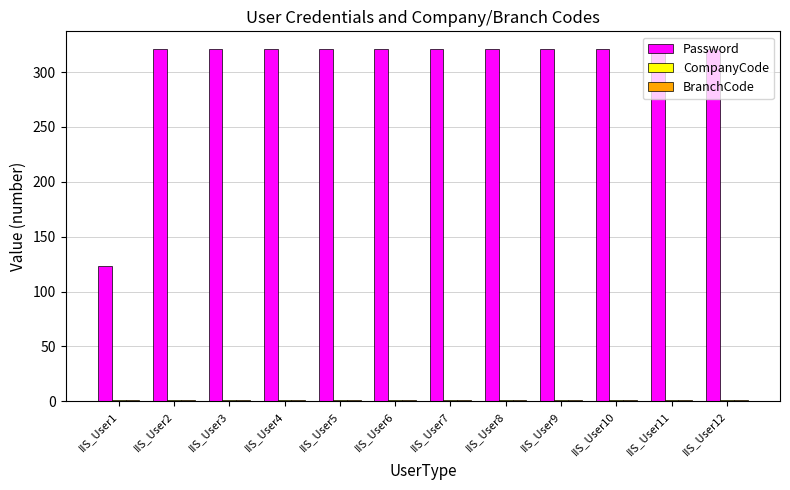

How many data points does each series have?

12